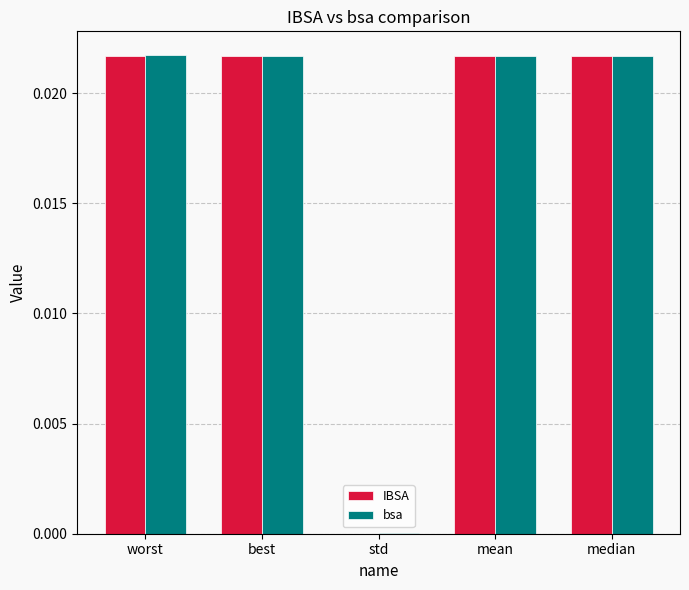

The bsa series shows 0.0 at worst. True or false?

True